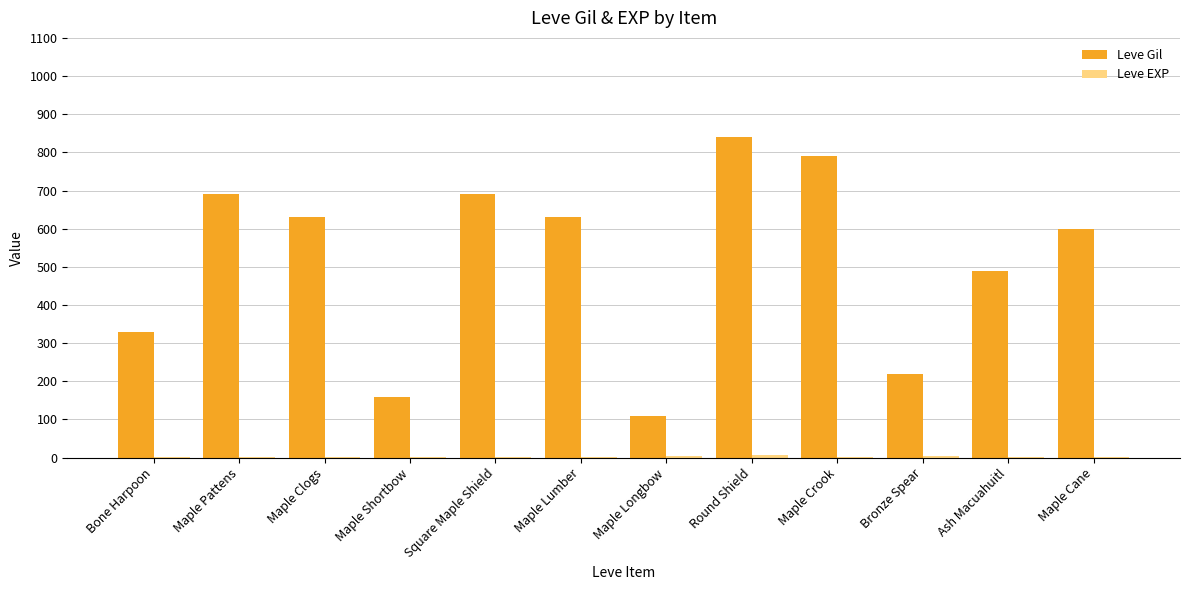

What is the difference between the Leve Gil values at Bronze Spear and Maple Lumber?

410